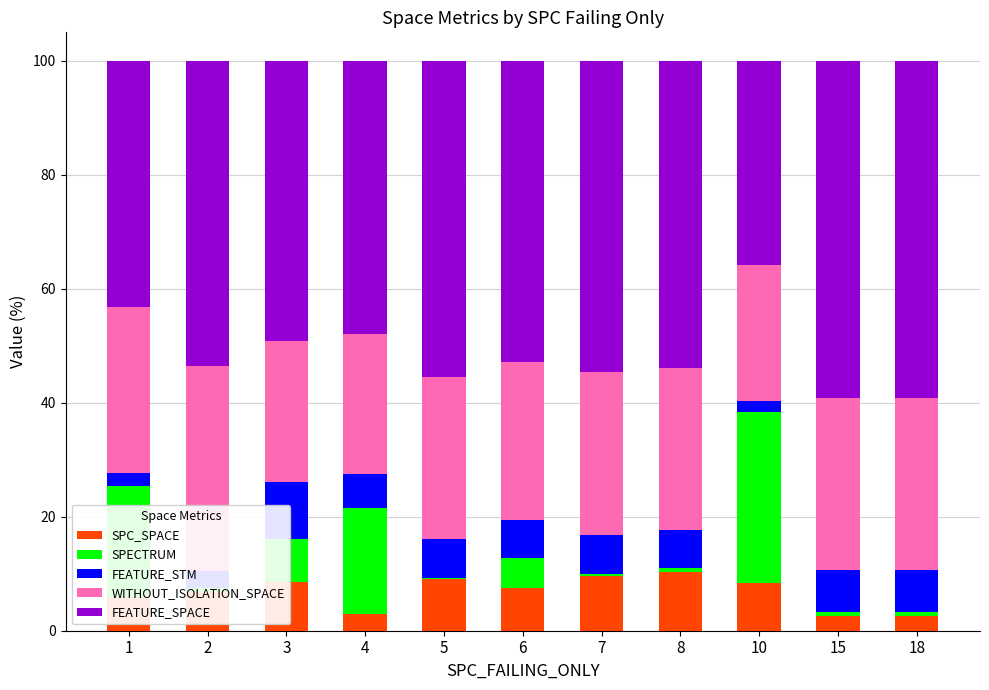

What are all the series names shown in the legend?

SPC_SPACE, SPECTRUM, FEATURE_STM, WITHOUT_ISOLATION_SPACE, FEATURE_SPACE